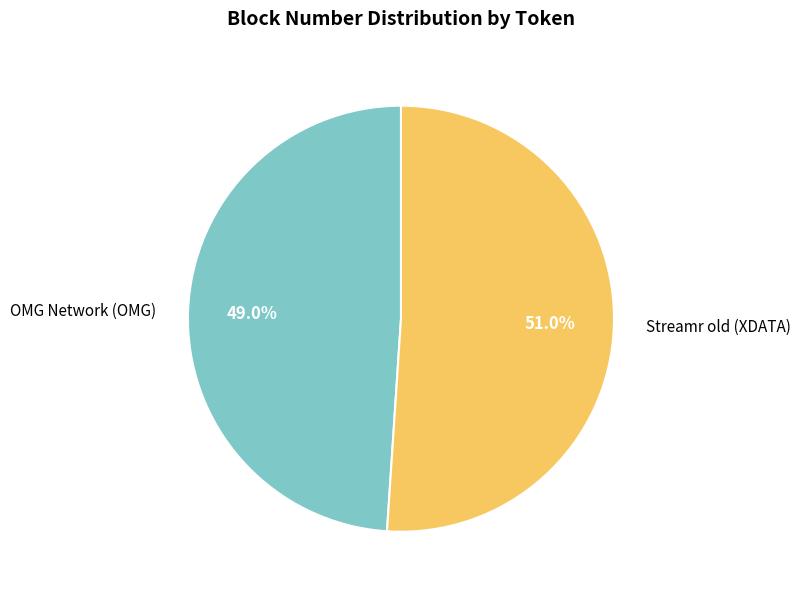

To the nearest percent, what is the average slice percentage?

50%